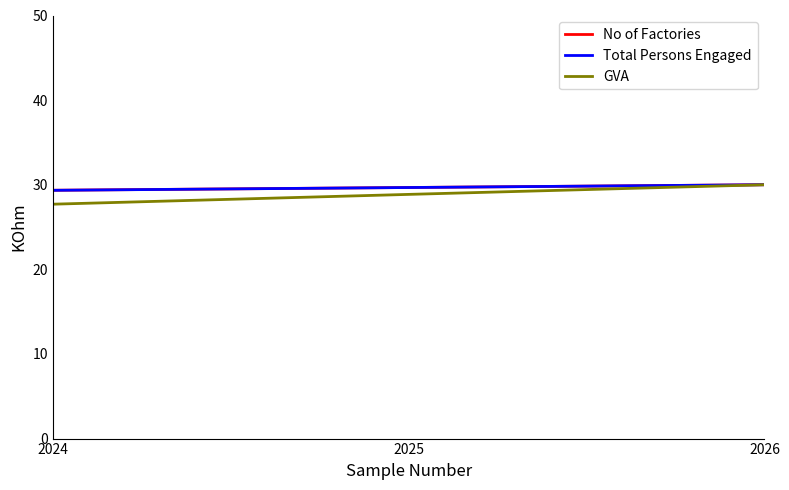

Between 2024 and 2026, which series saw the biggest shift?

GVA